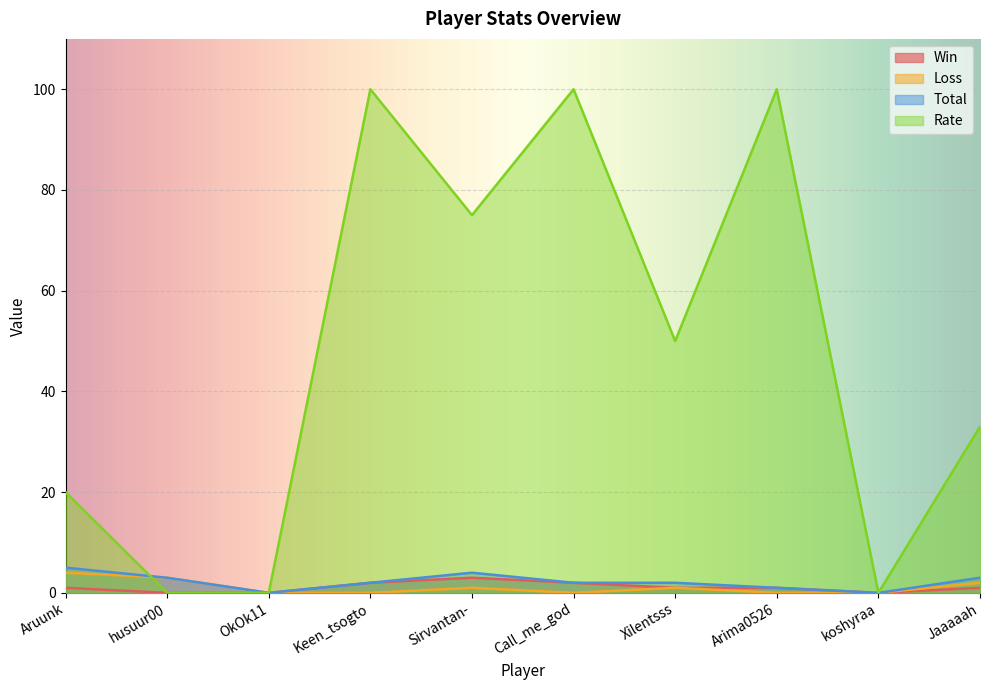

What is the sum of the Loss values at Jaaaaah and Xilentsss?

3